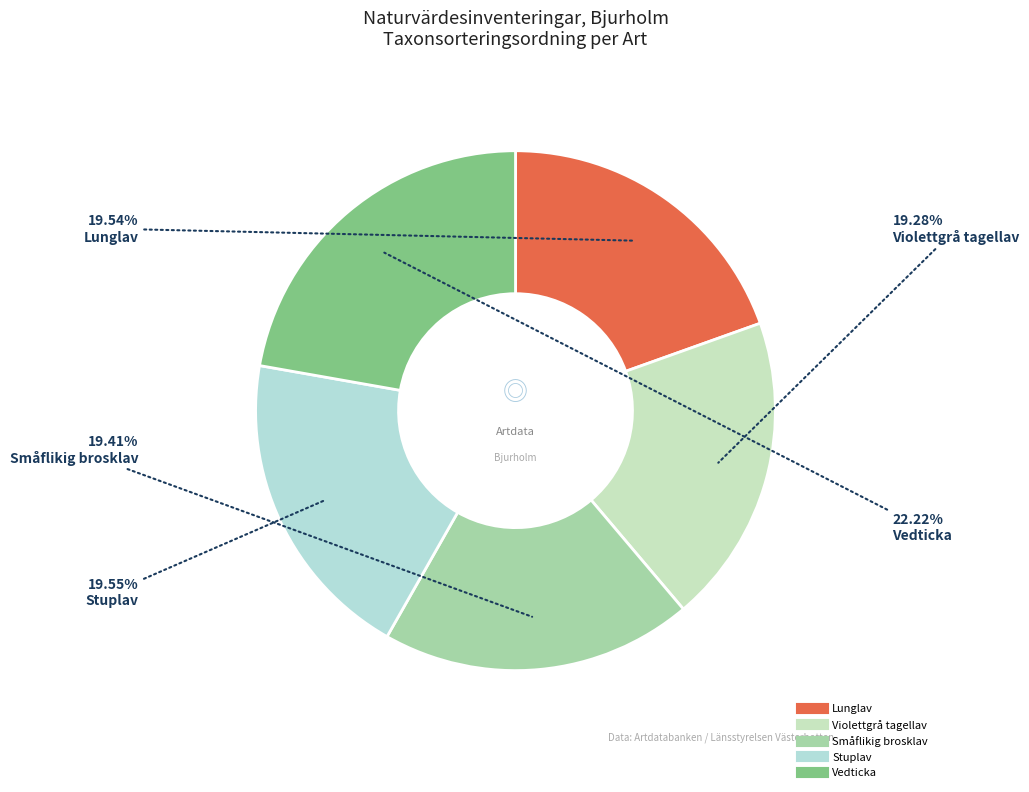

What is the smallest slice in the pie chart?

Violettgrå tagellav